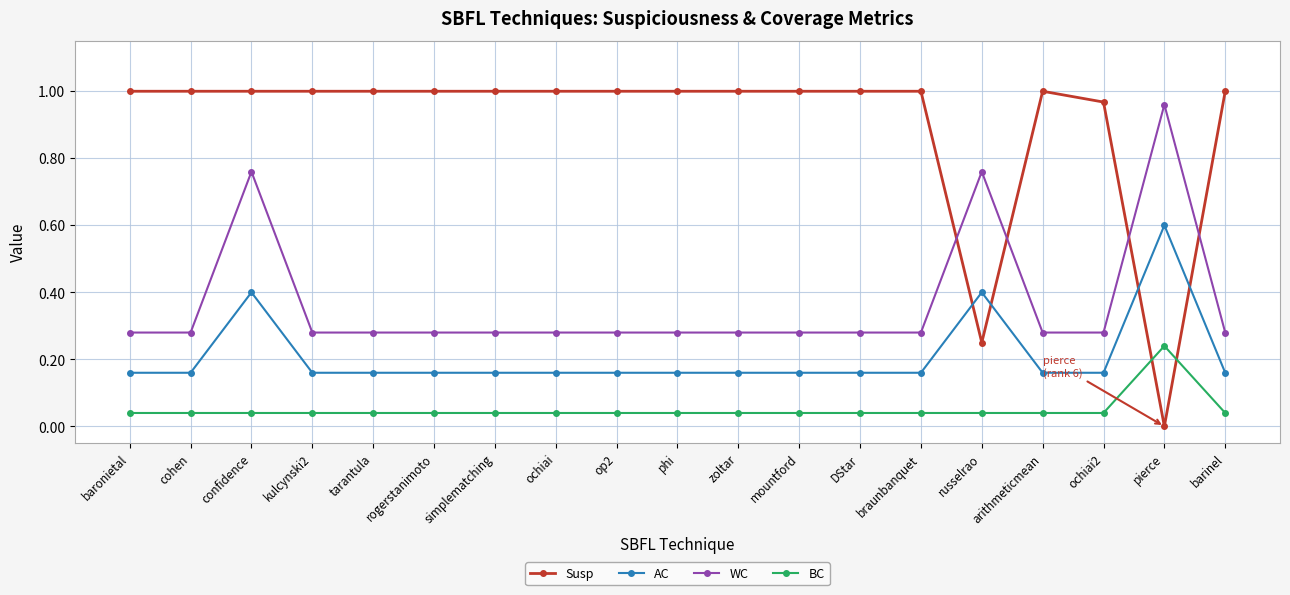

What is the label of the 2nd point from the left?

cohen